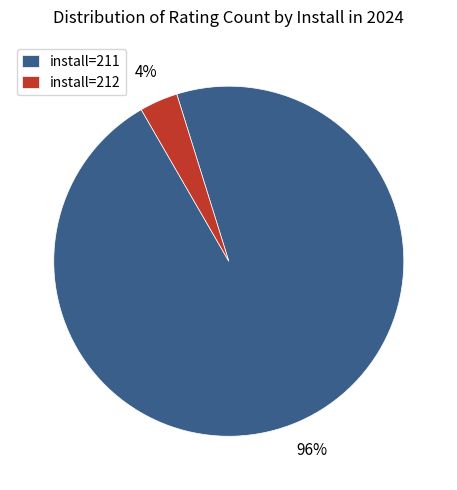

To the nearest percent, what portion does install=211 represent?

96%